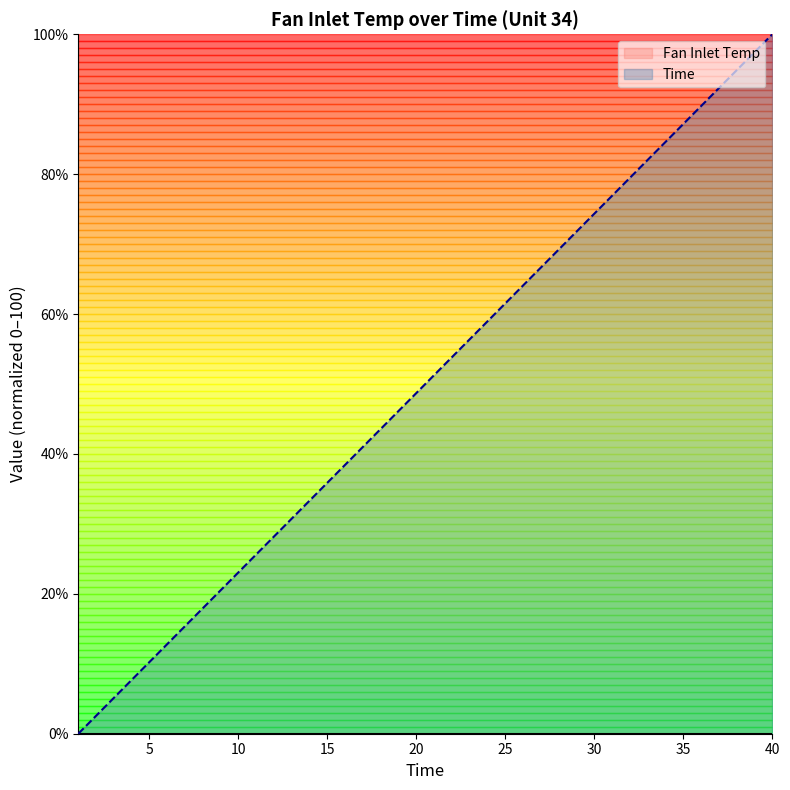

What is the maximum value shown in the chart?

100.0